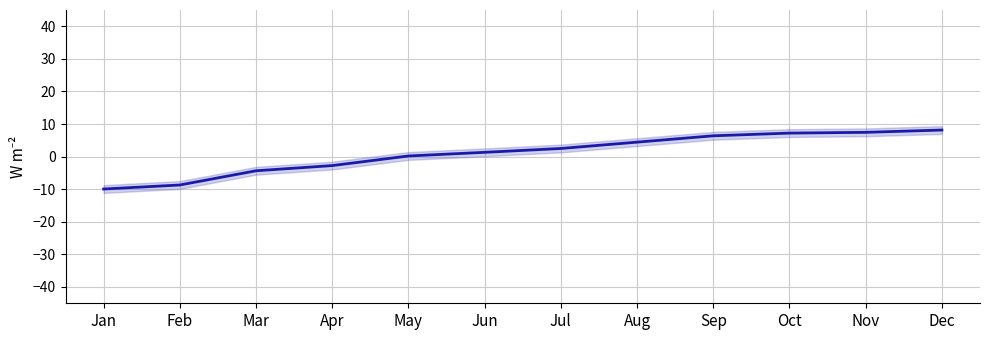

What is the difference between the maximum and second lowest values?

16.9